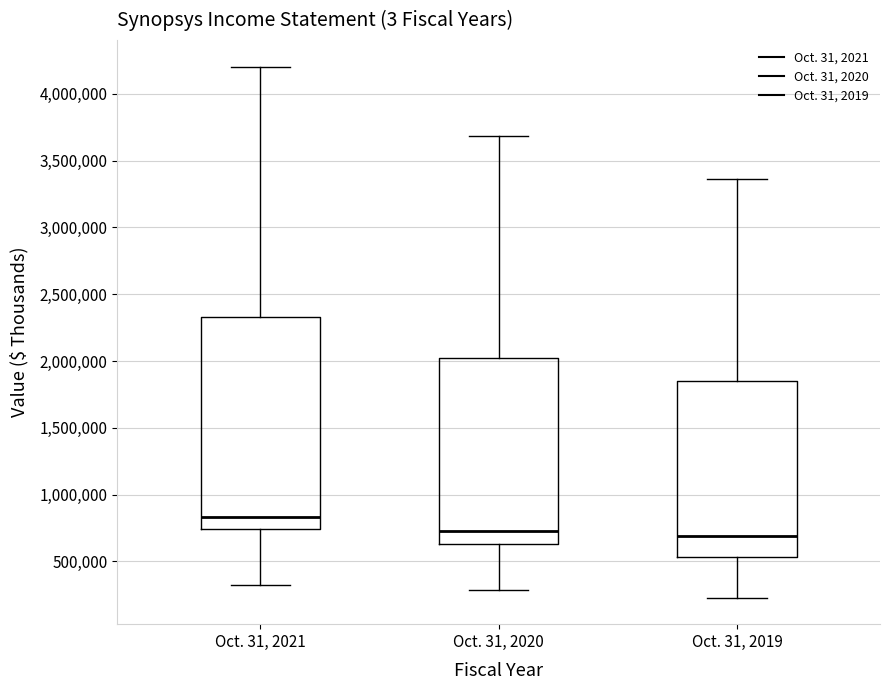

Reading left to right, read every box against the y-axis: the position of its median line, the range the box covers, and the ends of its whiskers. The values are not printed on the chart, so give them approximately, as read against the axis.

Oct. 31, 2021: median 850000, box 750000 to 2350000, whiskers 300000 to 4200000
Oct. 31, 2020: median 750000, box 650000 to 2000000, whiskers 300000 to 3700000
Oct. 31, 2019: median 700000, box 550000 to 1850000, whiskers 250000 to 3350000